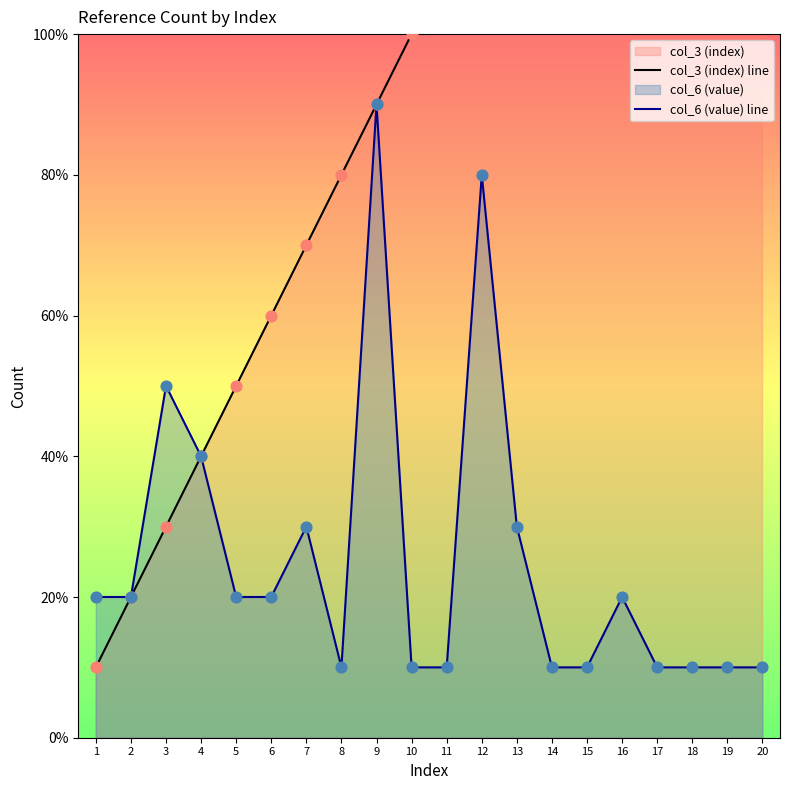

Which series has the largest total across all categories?

col_3 (index) line